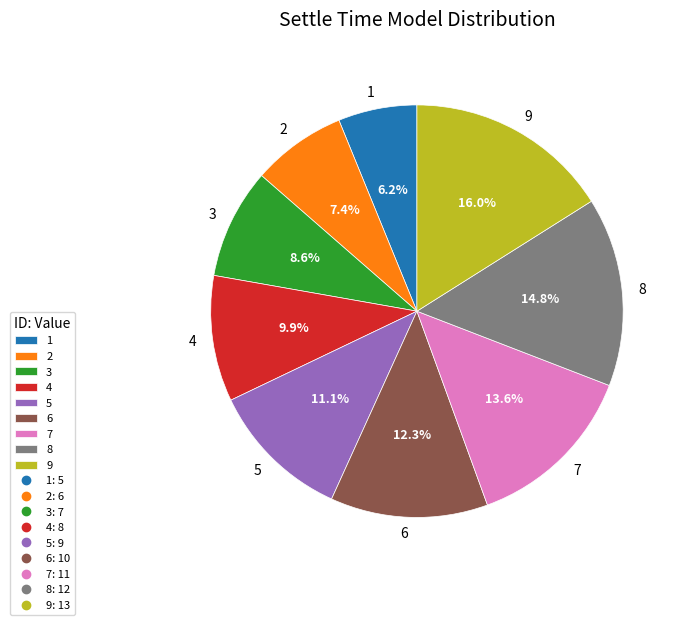

Does 6 represent more than half of the total?

No